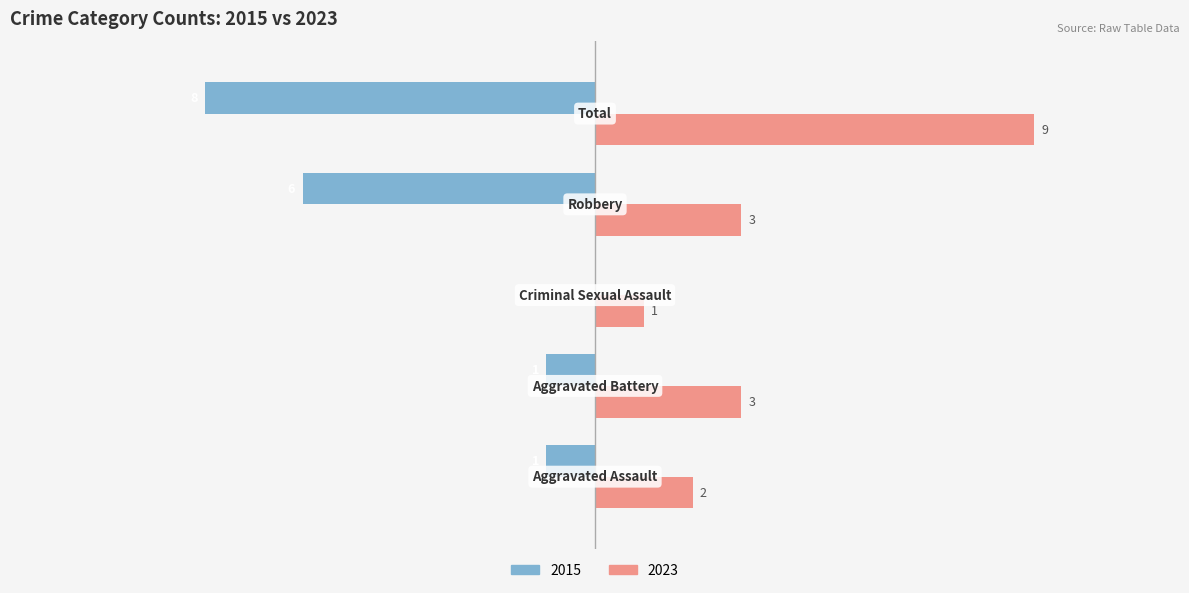

Which series has the widest spread of values?

2015